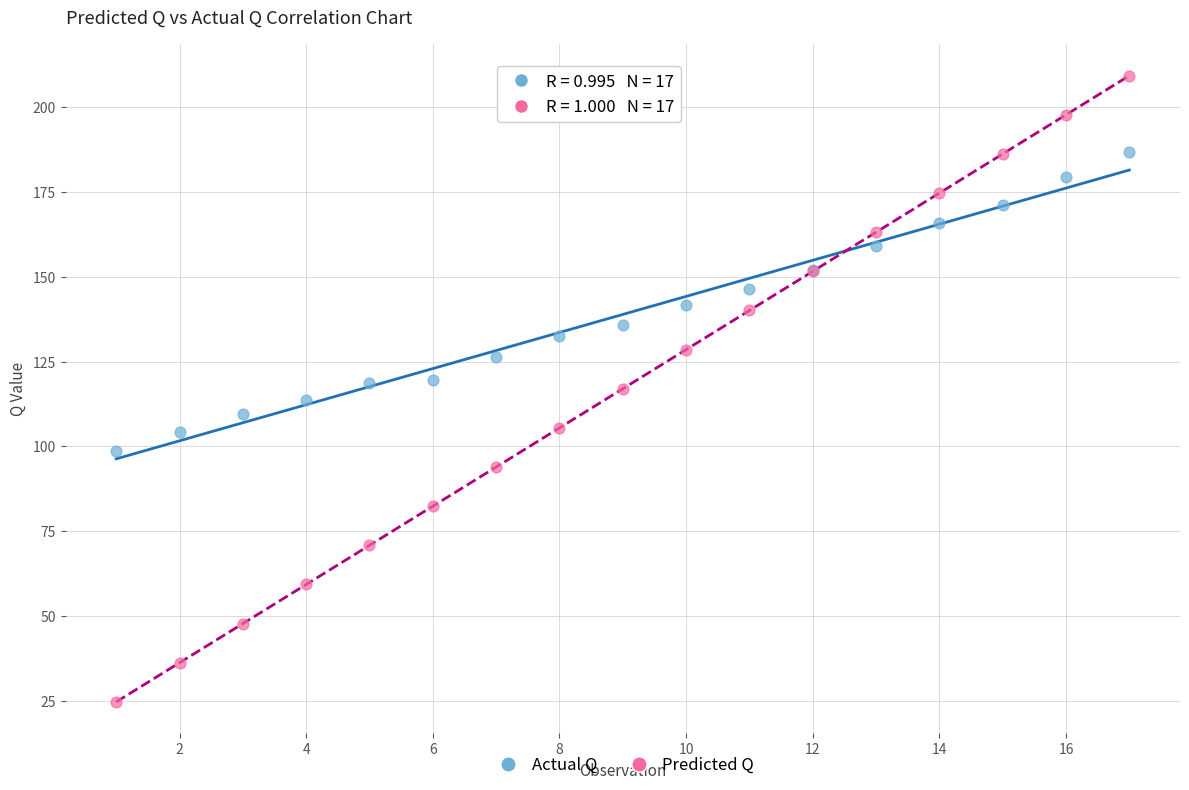

Which series contains the highest Y value?

Predicted Q